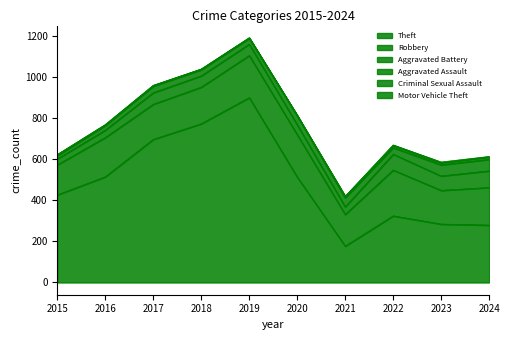

Between 2015 and 2022, which is larger?

2015